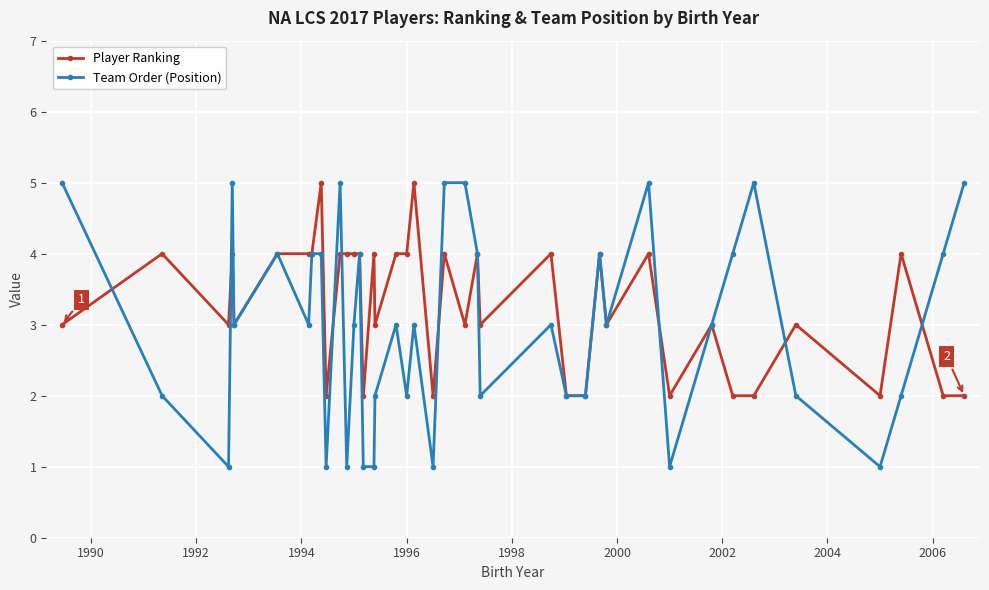

True or false: Team Order (Position) has more than 2 interior local peaks.

True